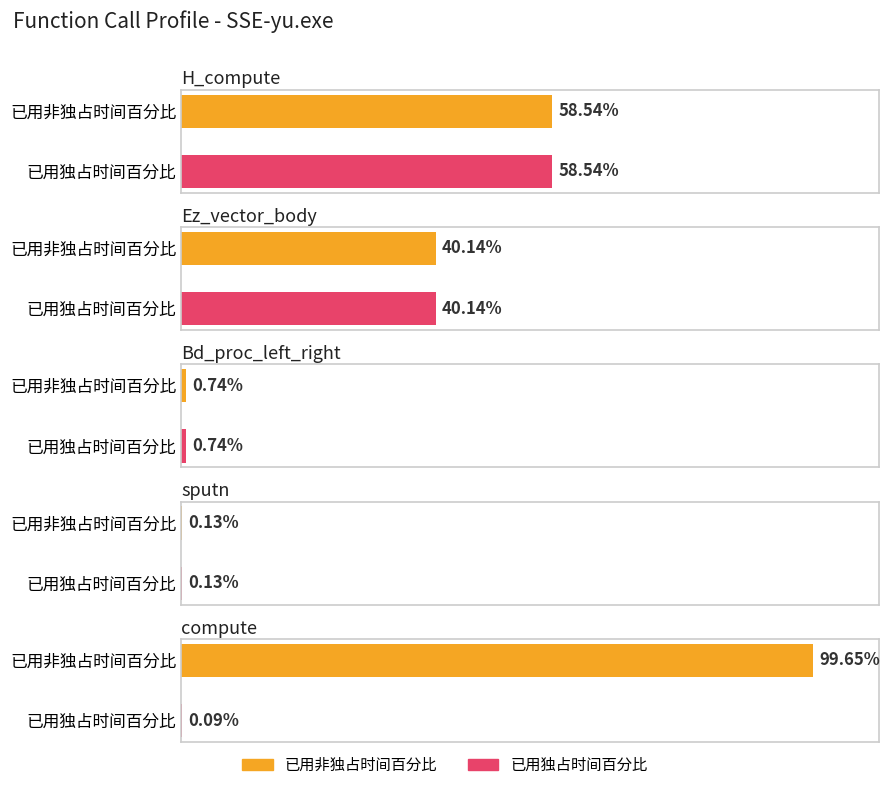

Rank the categories by 已用独占时间百分比 value from highest to lowest.

H_compute, Ez_vector_body, Bd_proc_left_right, sputn, compute